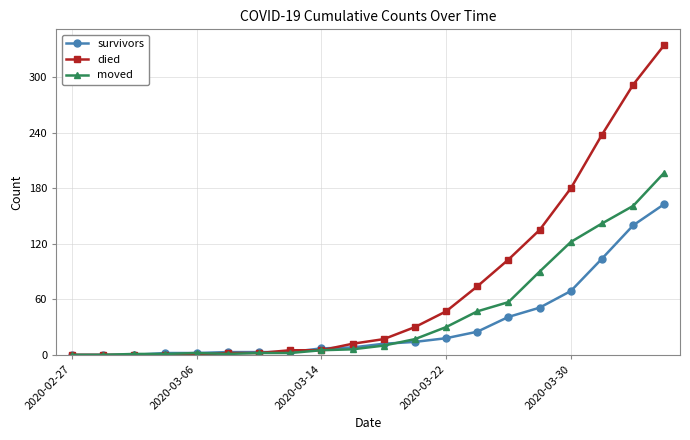

List the series in order of their overall mean, highest first.

died, moved, survivors